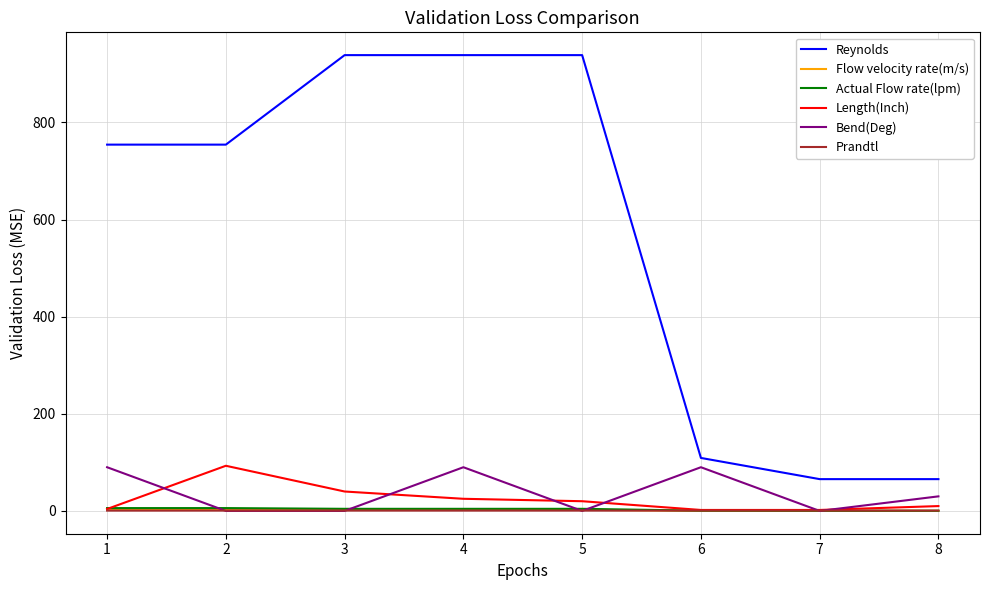

True or false: Length(Inch) and Reynolds intersect in this chart.

False